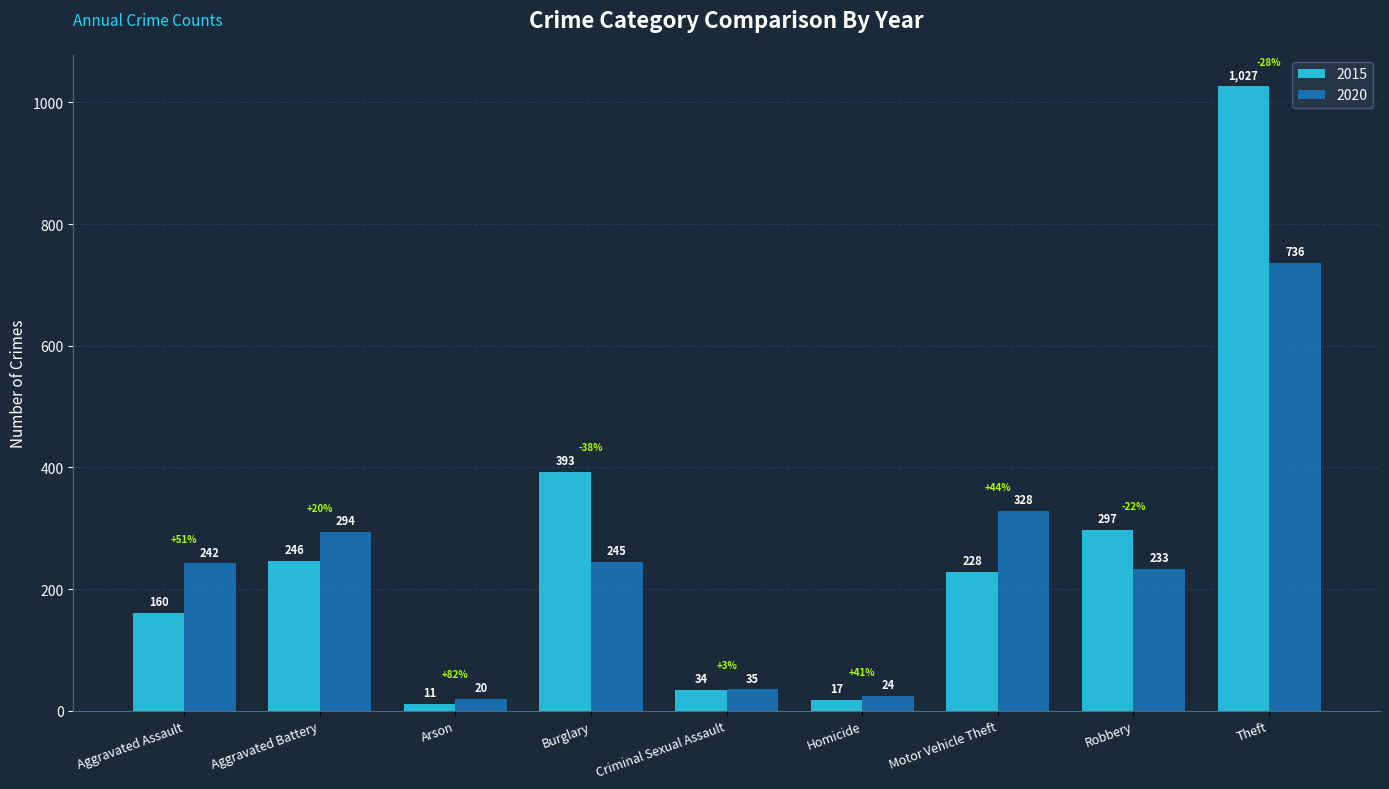

What is the label of the 9th bar from the right?

Aggravated Assault